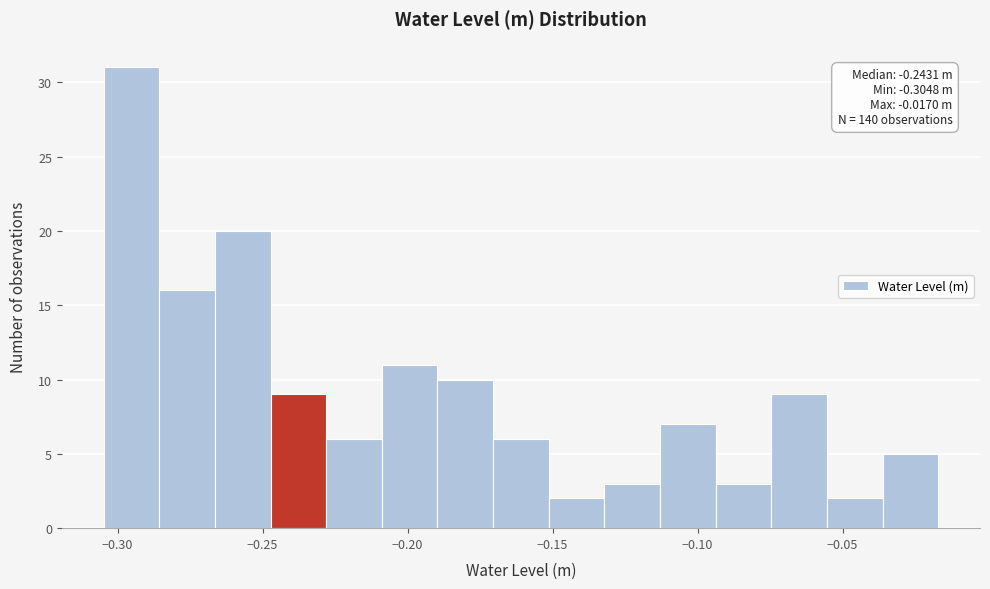

Read against the x-axis, roughly where is the centre of the tallest bar?

-0.295